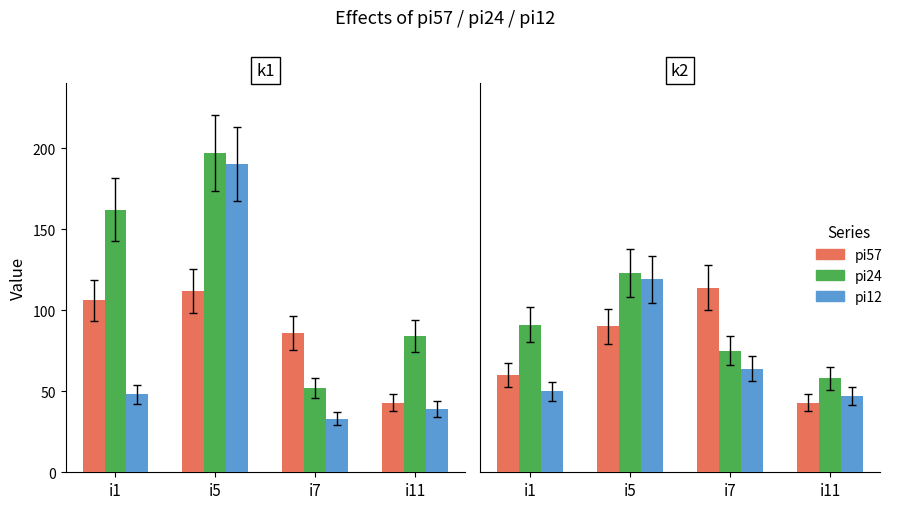

The pi24 series shows 91 at i1. True or false?

True